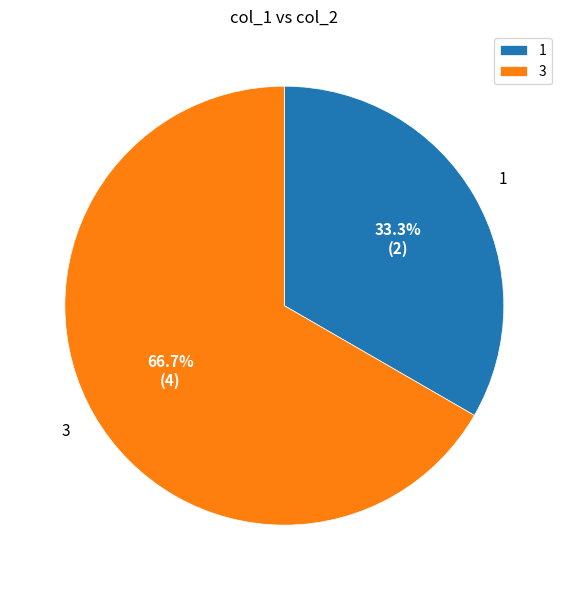

Is it true that 3 is 55% of the pie?

False